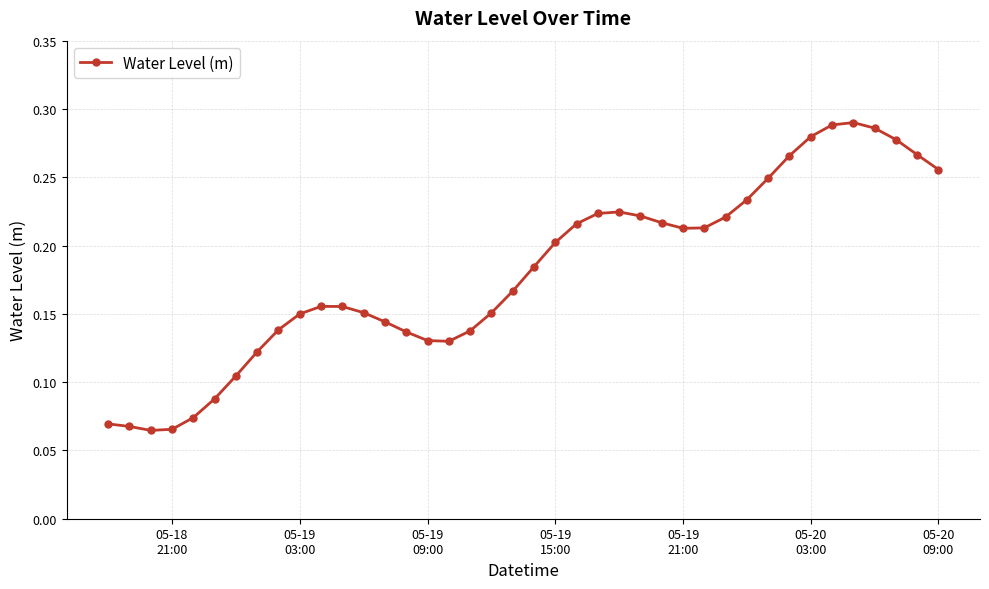

How many values are between 0 and 1?

40